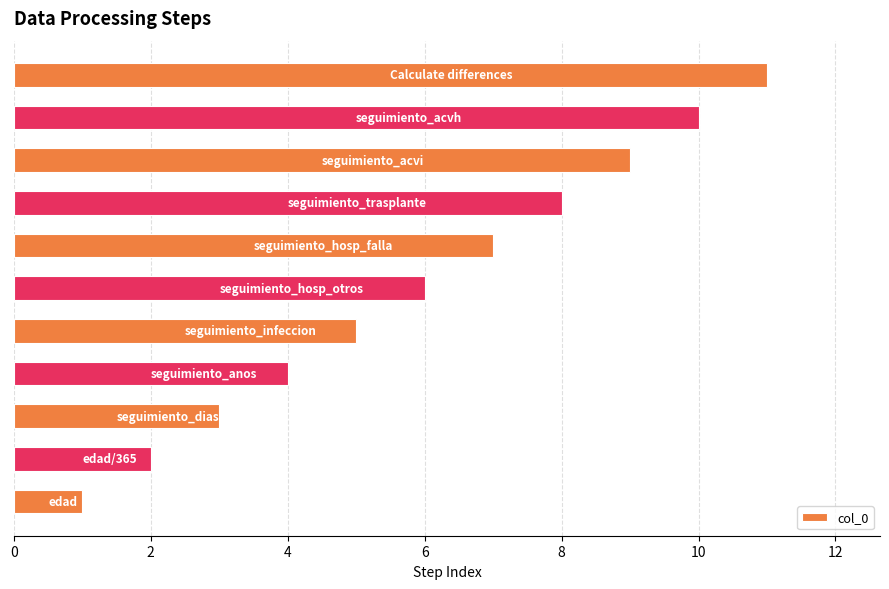

What is the difference between the second highest and minimum values?

9